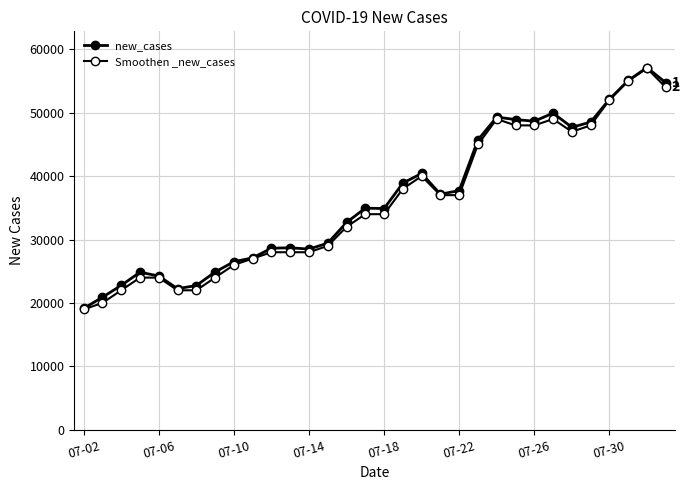

How many values in the Smoothen _new_cases series are below 34000?

15